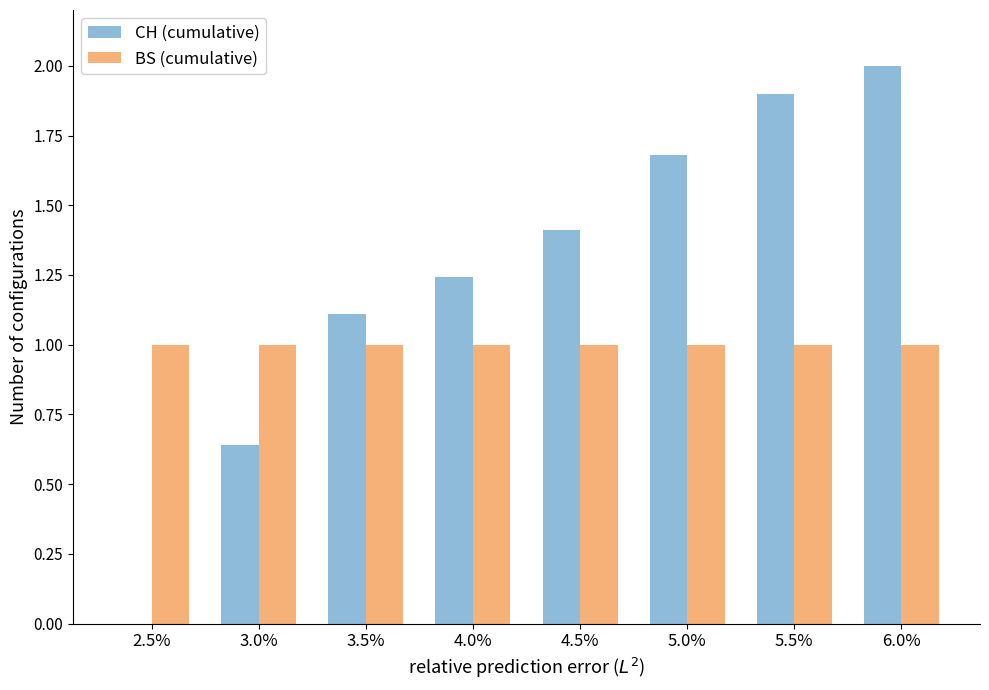

What is the total value across all series at 2.5%?

1.0